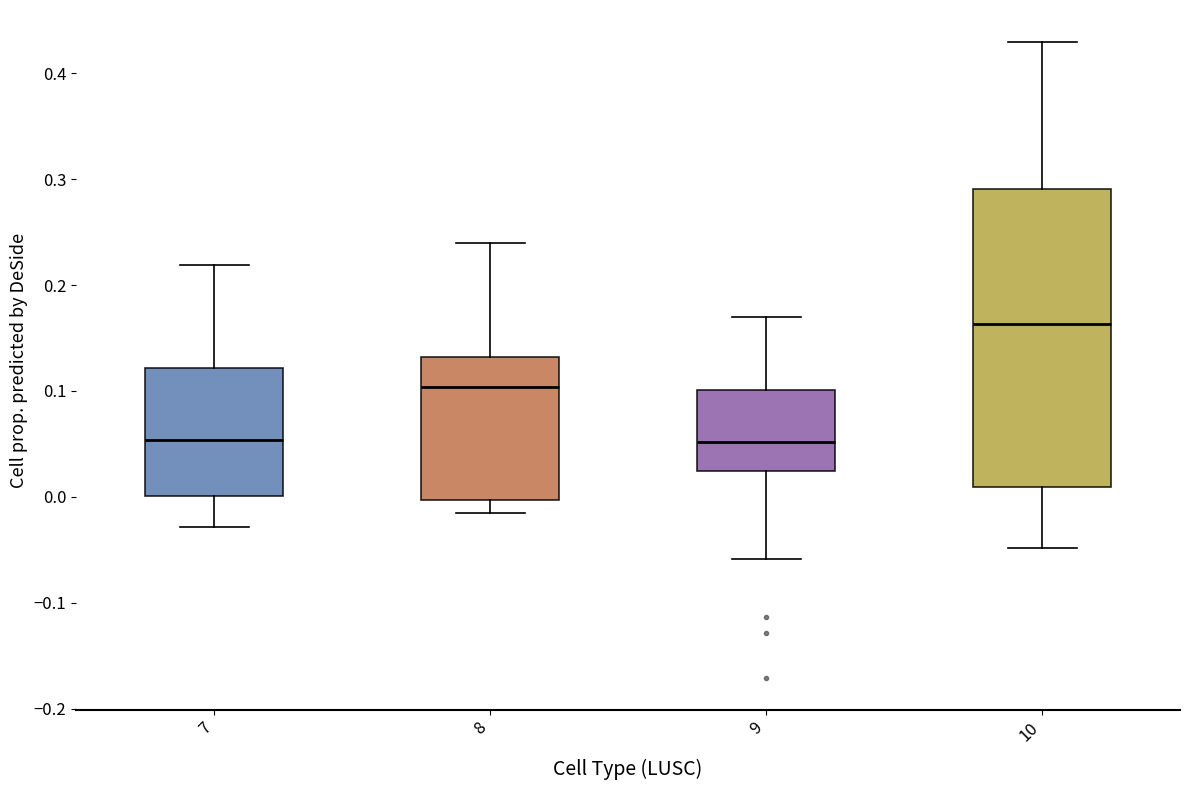

Reading left to right, read every box against the y-axis: the position of its median line, the range the box covers, and the ends of its whiskers. The values are not printed on the chart, so give them approximately, as read against the axis.

7: median 0.05, box 0.00 to 0.12, whiskers -0.03 to 0.22
8: median 0.10, box 0.00 to 0.13, whiskers -0.02 to 0.24
9: median 0.05, box 0.02 to 0.10, whiskers -0.06 to 0.17
10: median 0.16, box 0.01 to 0.29, whiskers -0.05 to 0.43